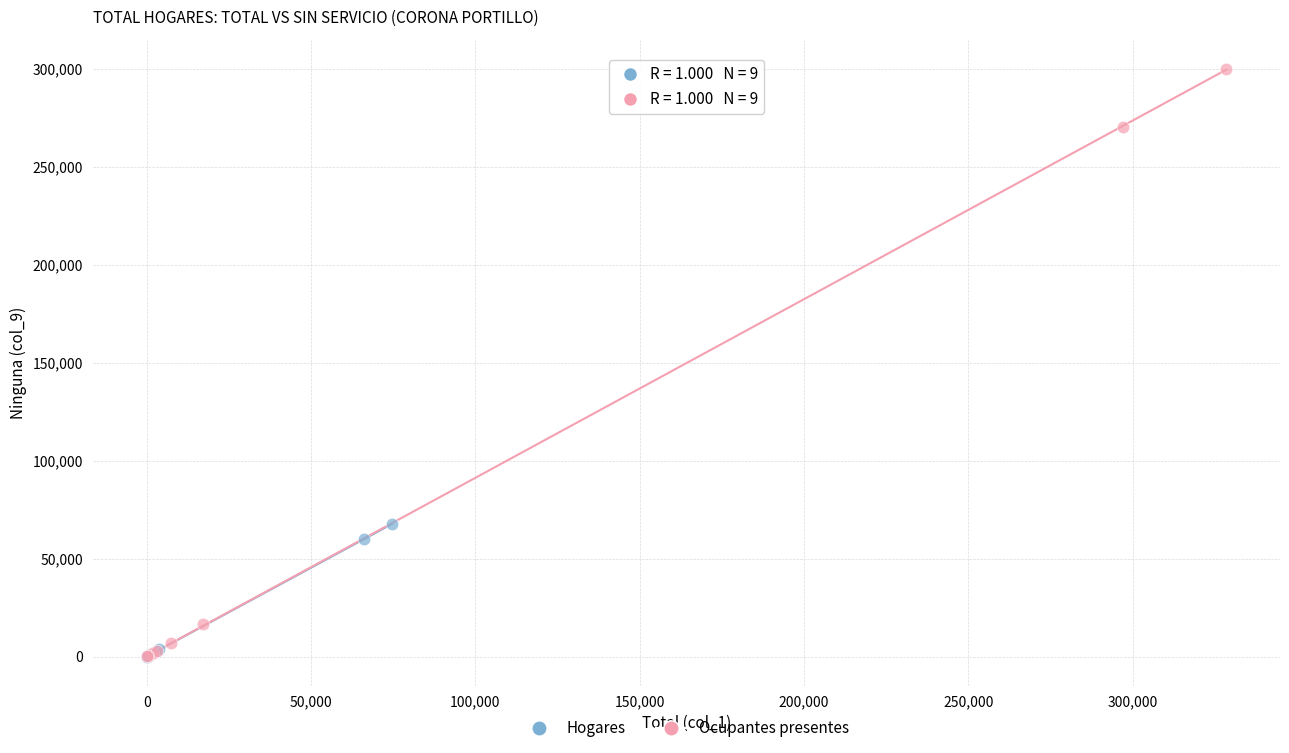

Which series has the largest Y range (max minus min)?

Ocupantes presentes